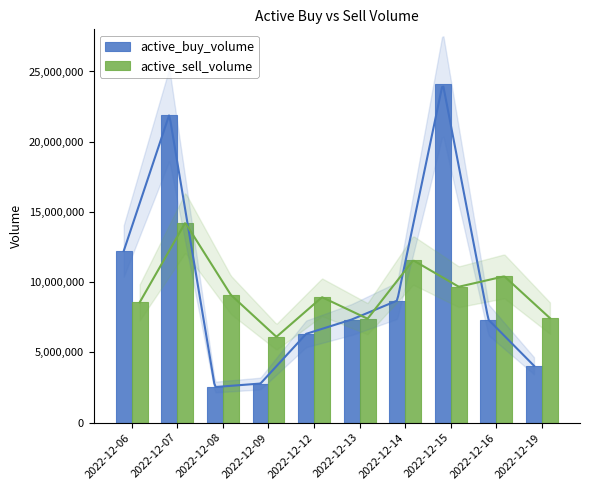

True or false: active_buy_volume has a value of 2533500 at 2022-12-08.

True